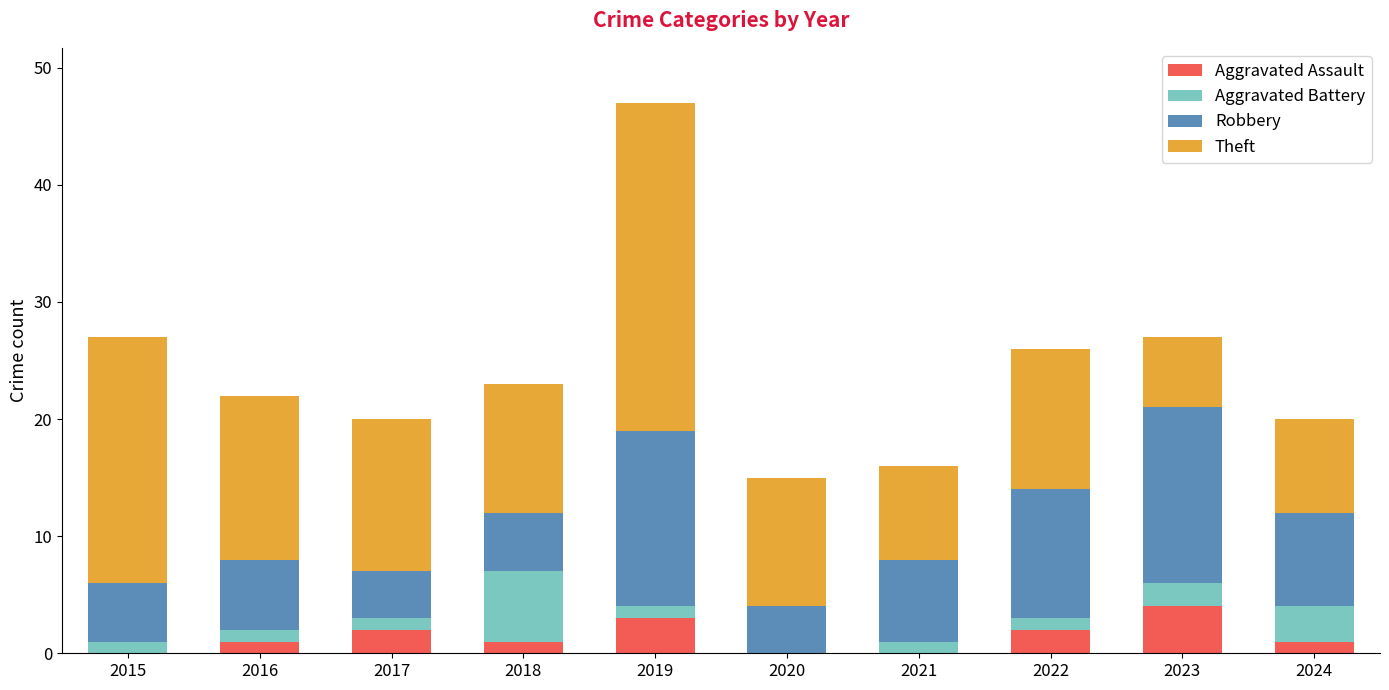

What are all the series names shown in the legend?

Aggravated Assault, Aggravated Battery, Robbery, Theft